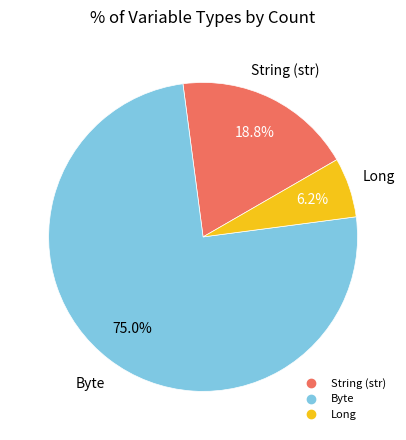

Does any single category account for the majority?

Yes